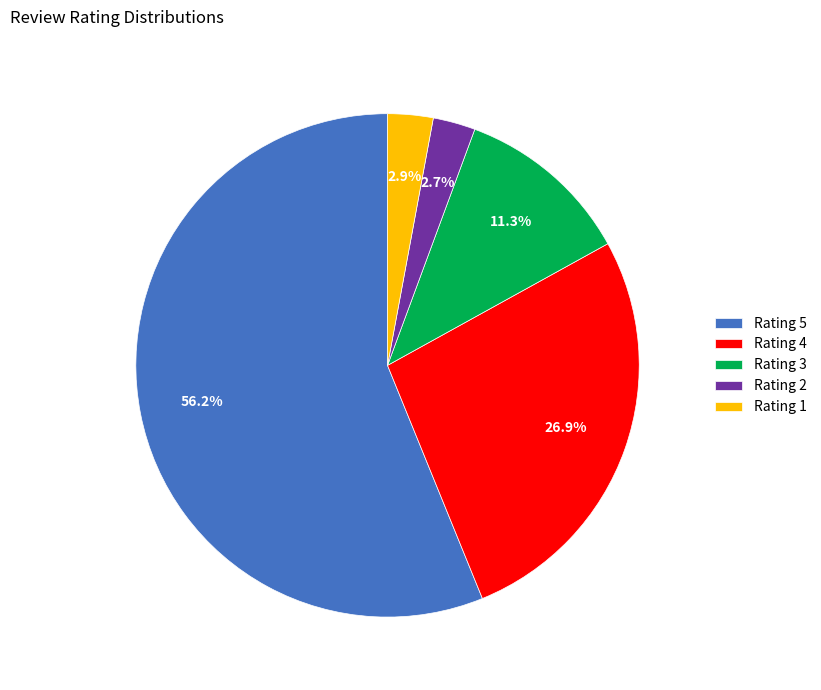

What is the majority slice?

Rating 5